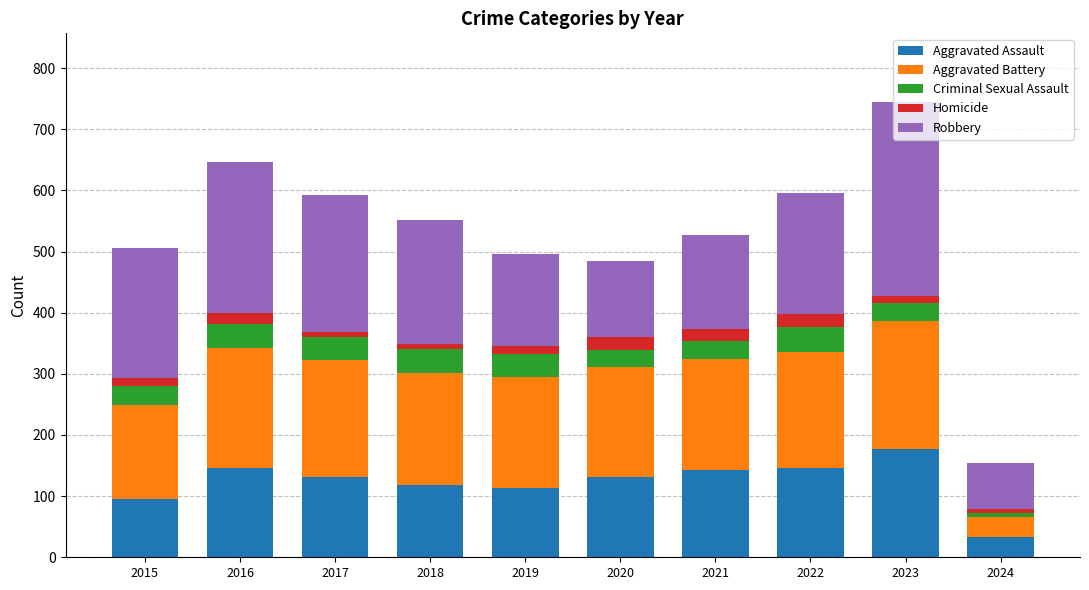

Which category has the highest value in the Aggravated Assault series?

2023